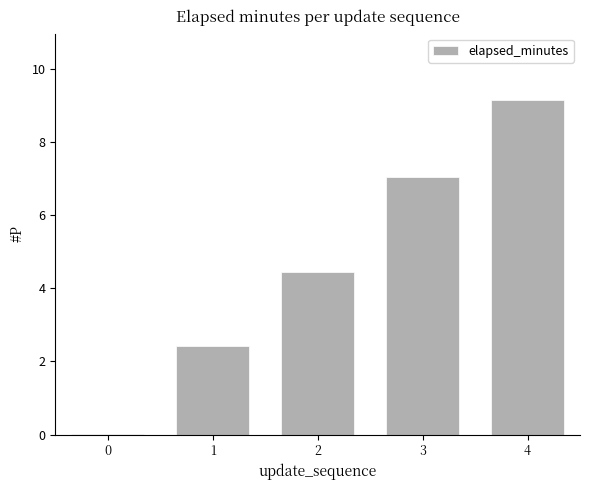

The chart shows a value of 4.4 at 2. True or false?

True